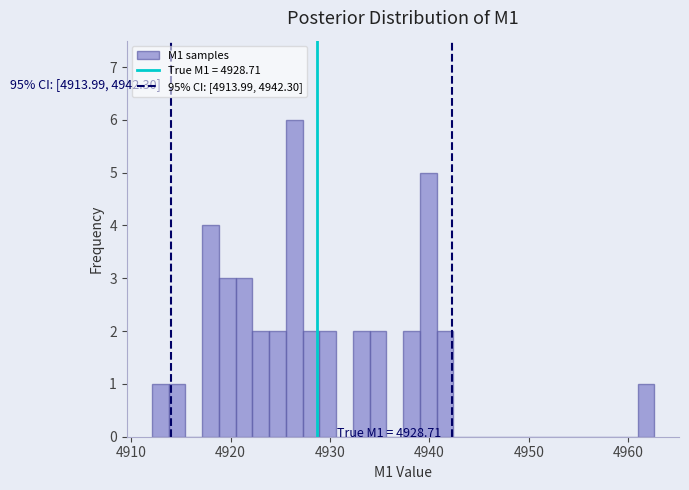

Read against the x-axis, roughly where is the centre of the tallest bar?

4926